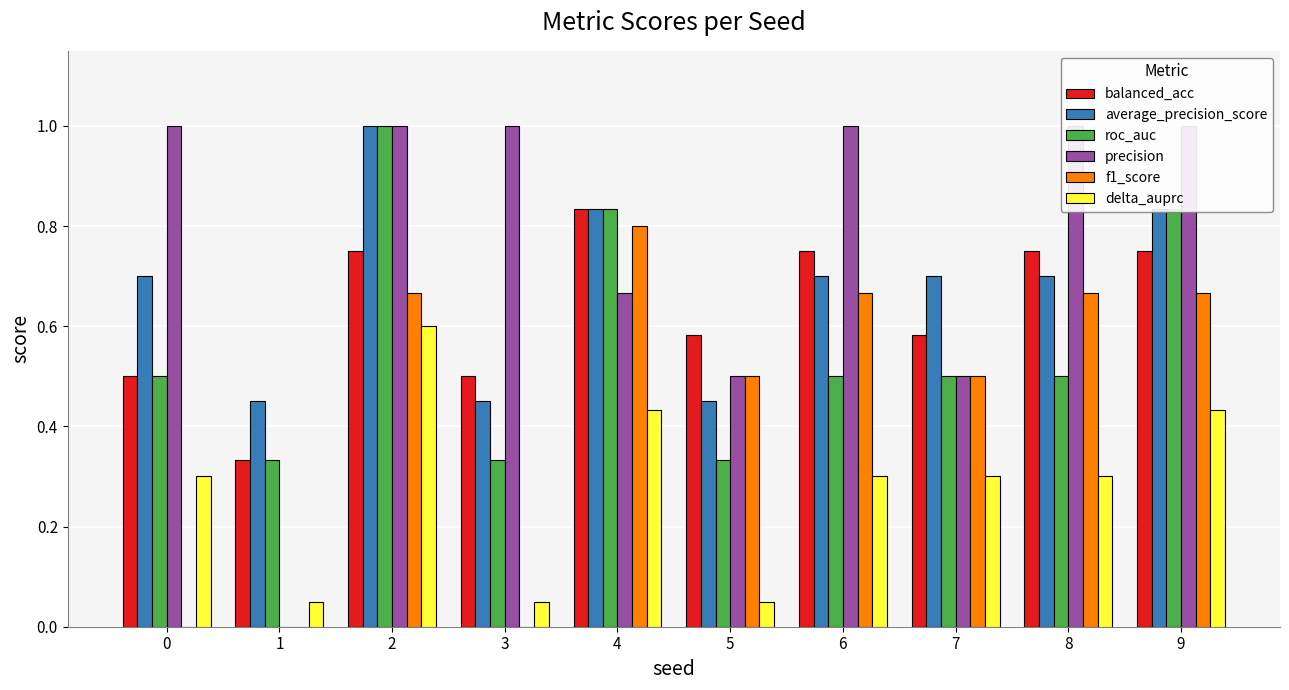

What is the value of the average_precision_score bar at the 7th from the left?

0.7